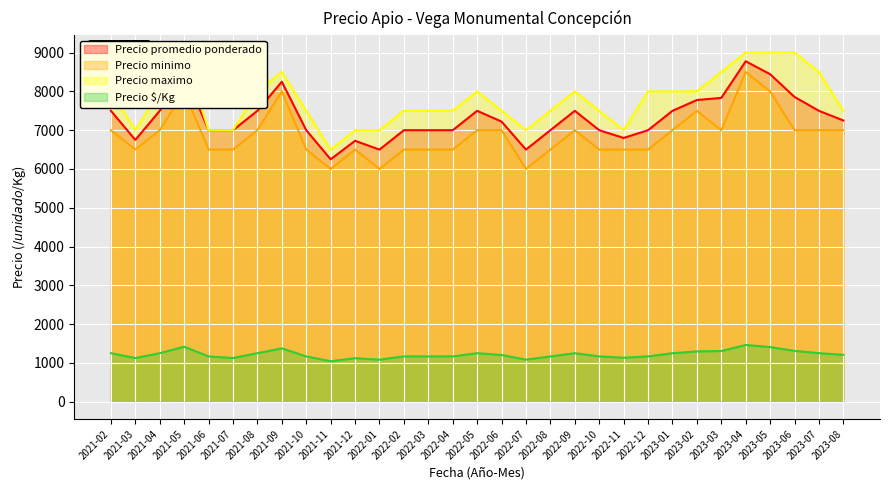

What position from the right is 2022-11?

10